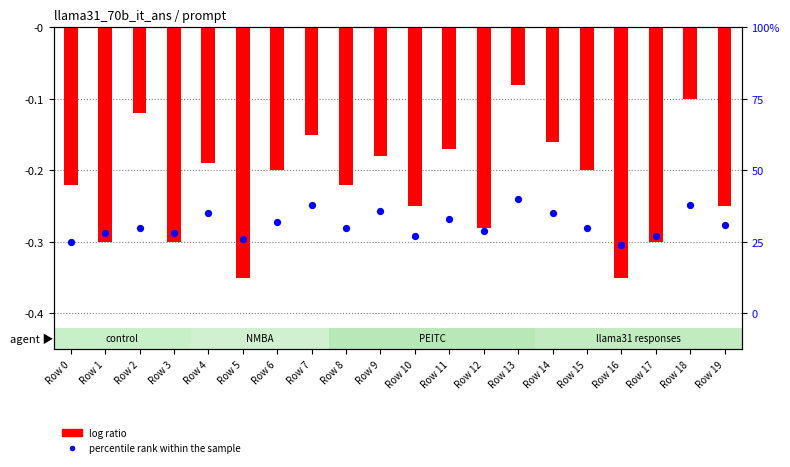

Which series reaches the maximum Y coordinate?

log ratio